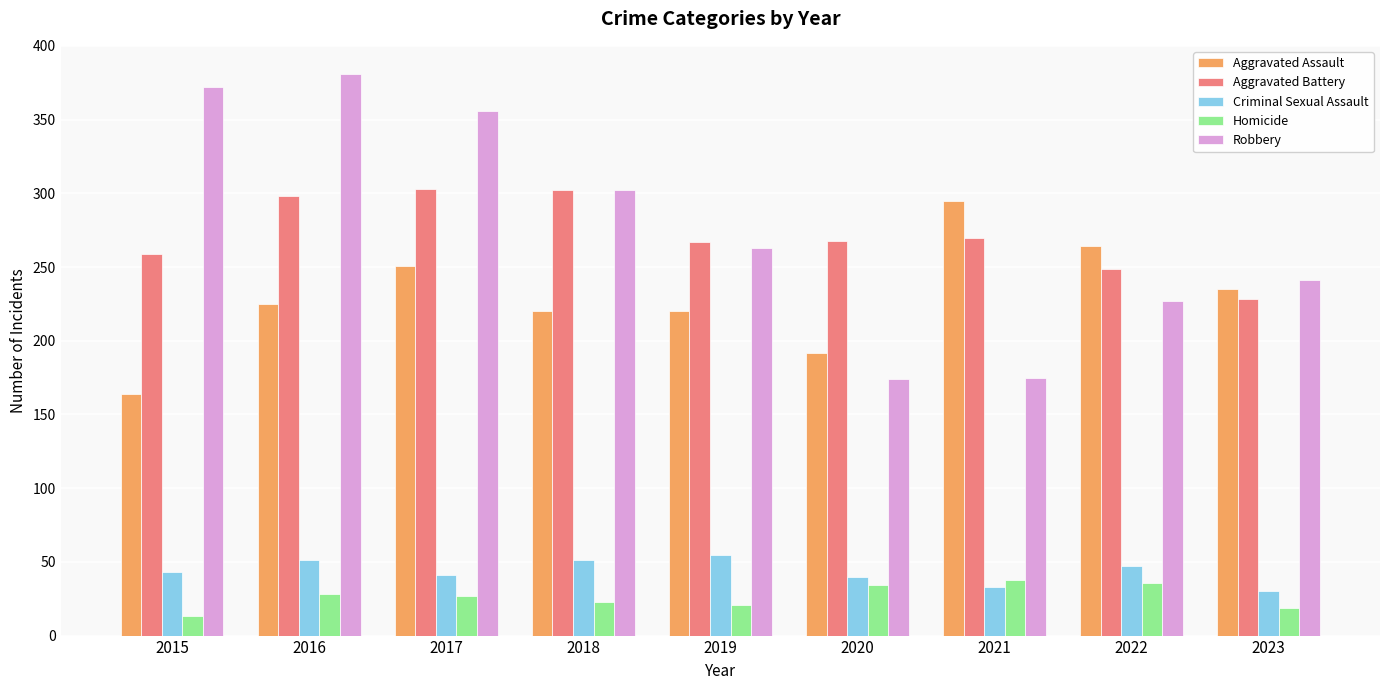

True or false: Homicide has a value of 27 at 2017.

True